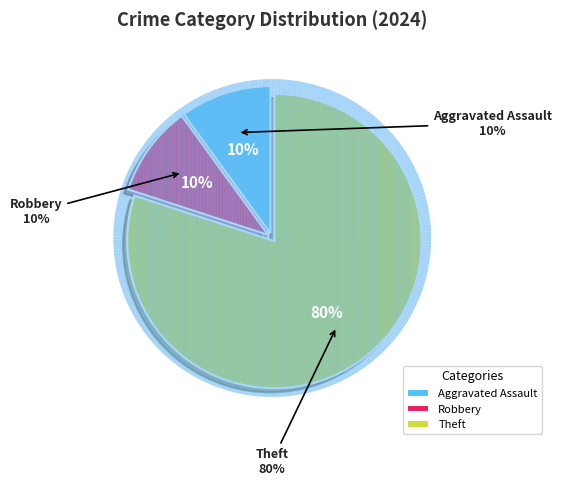

Count the number of slices in the pie.

3